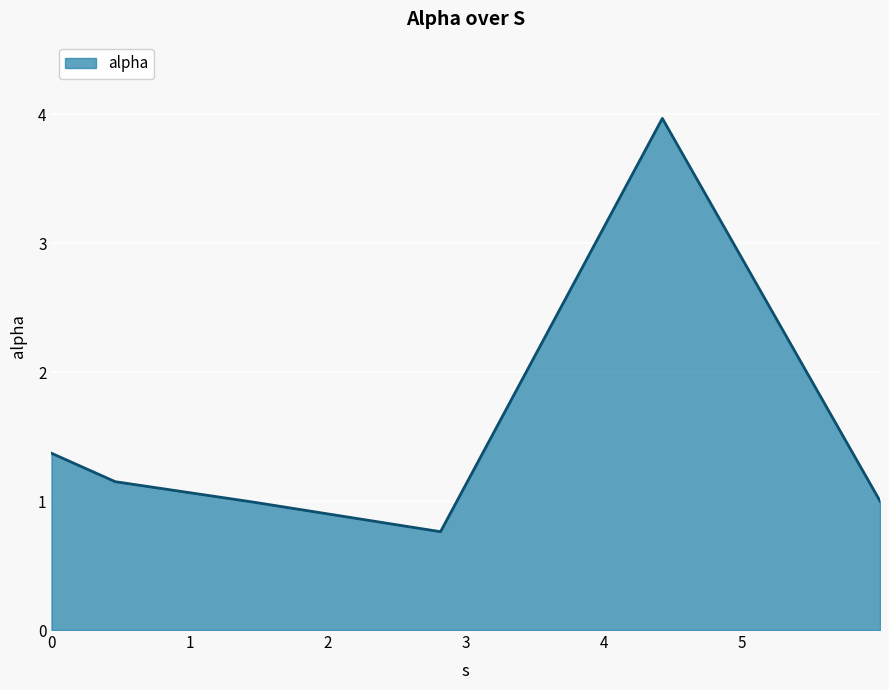

What is the difference between the maximum and minimum values?

3.2